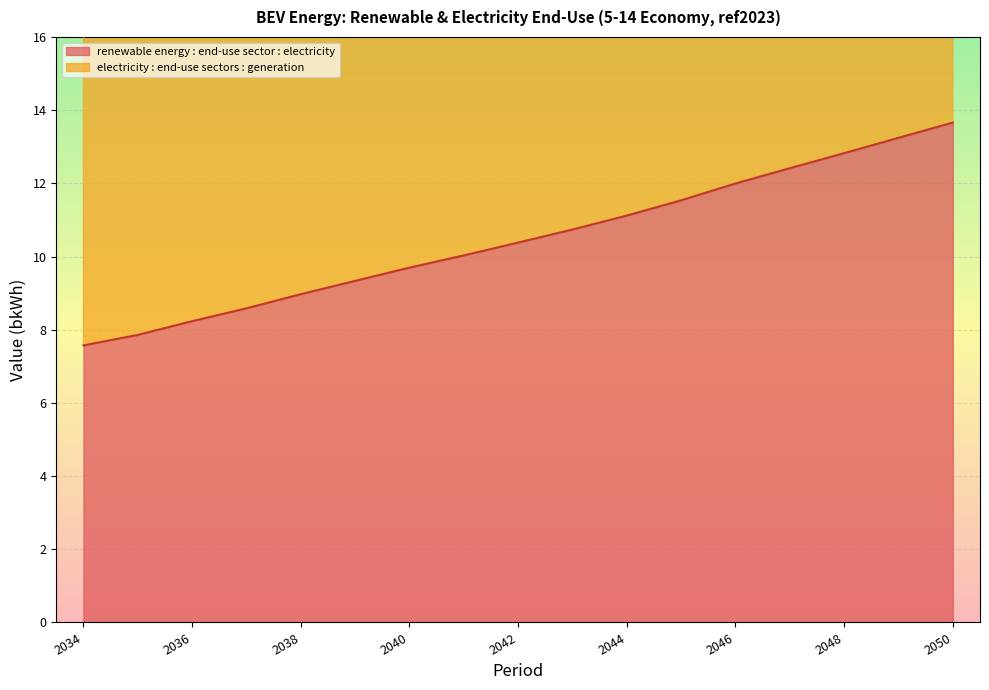

True or false: renewable energy : end-use sector : electricity and electricity : end-use sectors : generation cross at least once.

False